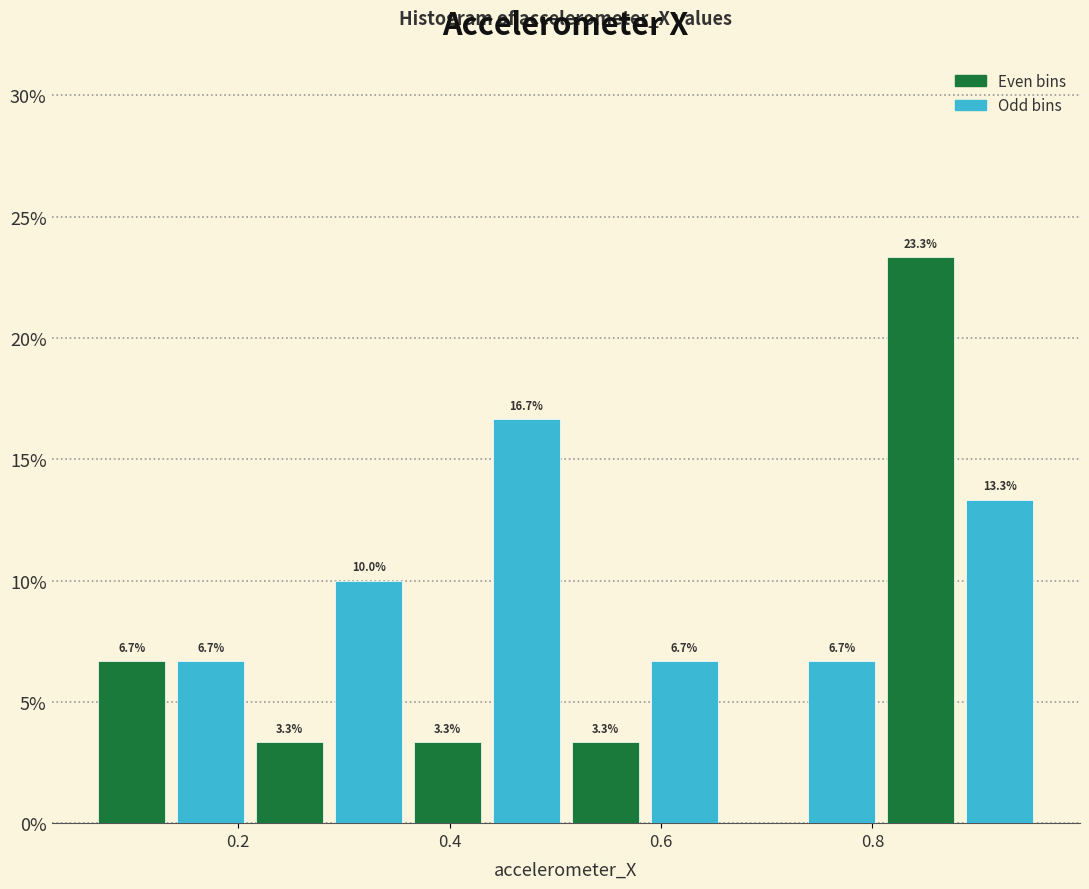

Around what value on the x-axis is the tallest bar? Give the approximate position of its centre, as read against the axis.

0.84